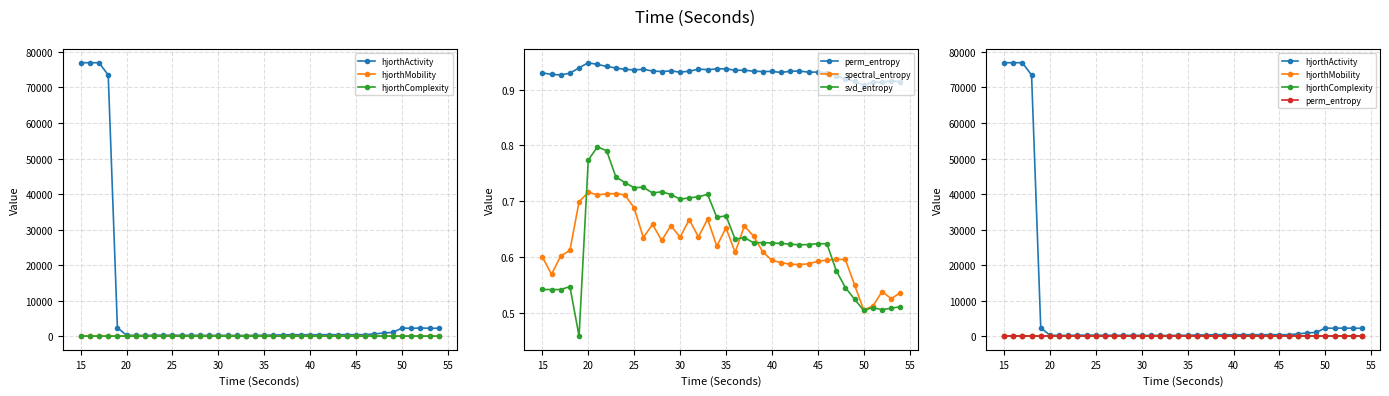

Reading left to right, what are all the values shown in this chart?

hjorthActivity: 76961.3	76966.4	76959.4	73496.7	2348.4	259.5	202.2	191.5	258.3	269.1	258.7	243.6	240.1	224.5	211.7	207.8	201.3	191.1	174.7	233.4	235.9	331.2	344.6	412.6	391.3	392.8	394.8	402.6	408.0	410.9	412.8	414.5	627.1	884.4	1054.1	2283.3	2190.9	2283.9	2209.4	2223.1
hjorthMobility: 32.4	32.4	32.4	33.1	18.2	49.8	54.4	54.0	46.5	45.5	44.5	45.0	43.4	43.8	43.5	42.7	42.9	43.1	43.5	38.8	38.8	35.0	35.2	34.6	34.6	34.4	34.3	34.3	34.2	34.3	34.5	34.5	30.1	27.7	25.6	26.8	27.0	26.6	26.6	26.7
hjorthComplexity: 2.1	2.1	2.1	2.1	5.1	2.1	1.9	1.9	2.1	2.2	2.2	2.2	2.2	2.2	2.2	2.2	2.2	2.2	2.2	2.4	2.4	2.5	2.5	2.4	2.5	2.5	2.5	2.5	2.5	2.5	2.5	2.5	2.7	2.8	3.0	2.4	2.4	2.5	2.5	2.5
perm_entropy: 0.9	0.9	0.9	0.9	0.9	0.9	0.9	0.9	0.9	0.9	0.9	0.9	0.9	0.9	0.9	0.9	0.9	0.9	0.9	0.9	0.9	0.9	0.9	0.9	0.9	0.9	0.9	0.9	0.9	0.9	0.9	0.9	0.9	0.9	0.9	0.9	0.9	0.9	0.9	0.9
spectral_entropy: 0.6	0.6	0.6	0.6	0.7	0.7	0.7	0.7	0.7	0.7	0.7	0.6	0.7	0.6	0.7	0.6	0.7	0.6	0.7	0.6	0.7	0.6	0.7	0.6	0.6	0.6	0.6	0.6	0.6	0.6	0.6	0.6	0.6	0.6	0.6	0.5	0.5	0.5	0.5	0.5
svd_entropy: 0.5	0.5	0.5	0.5	0.5	0.8	0.8	0.8	0.7	0.7	0.7	0.7	0.7	0.7	0.7	0.7	0.7	0.7	0.7	0.7	0.7	0.6	0.6	0.6	0.6	0.6	0.6	0.6	0.6	0.6	0.6	0.6	0.6	0.5	0.5	0.5	0.5	0.5	0.5	0.5